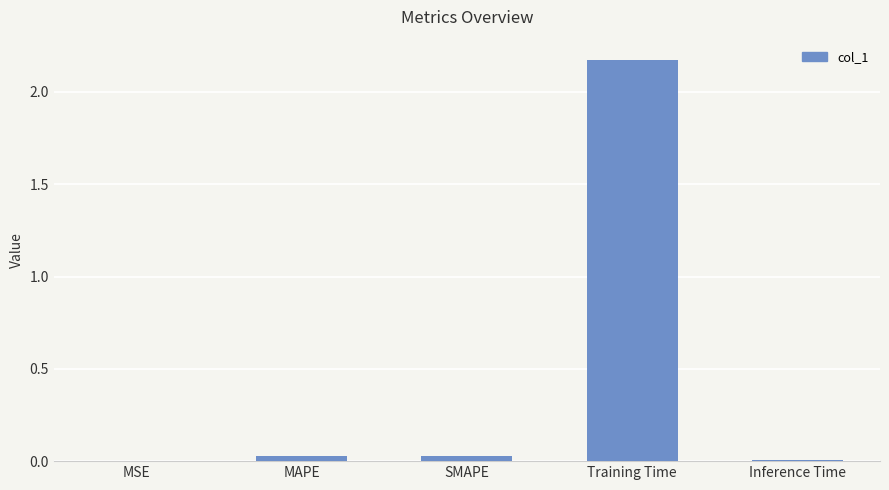

What is the average value?

0.4